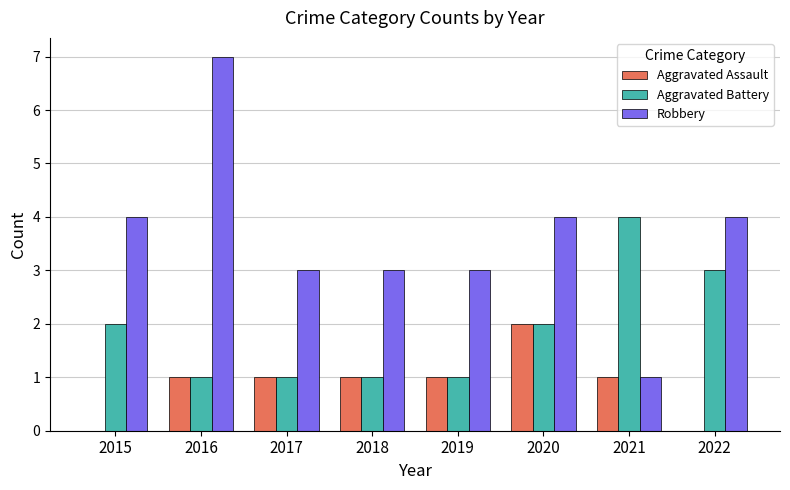

What is the highest value of the Aggravated Assault series?

2